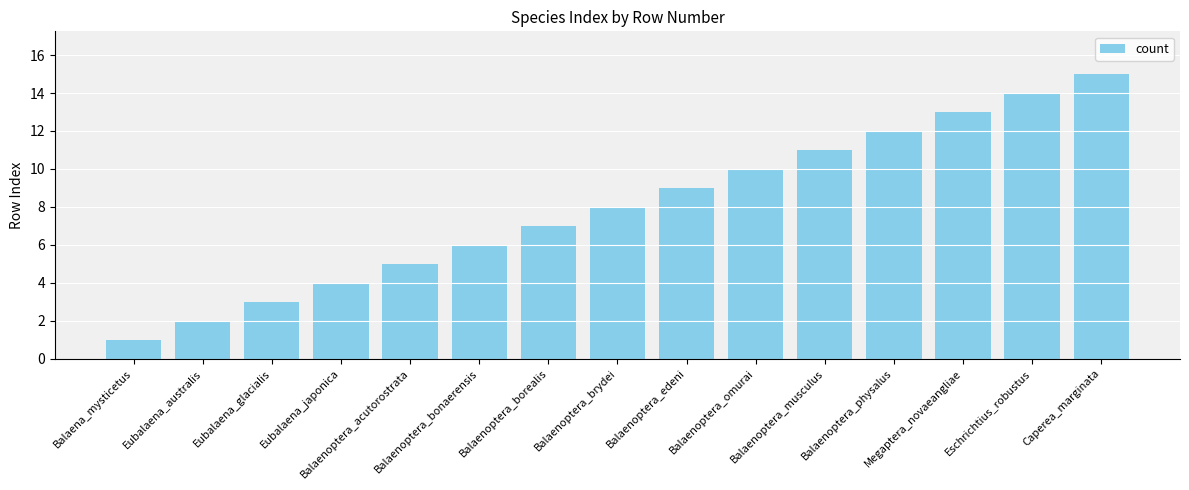

Are the bars horizontal?

No